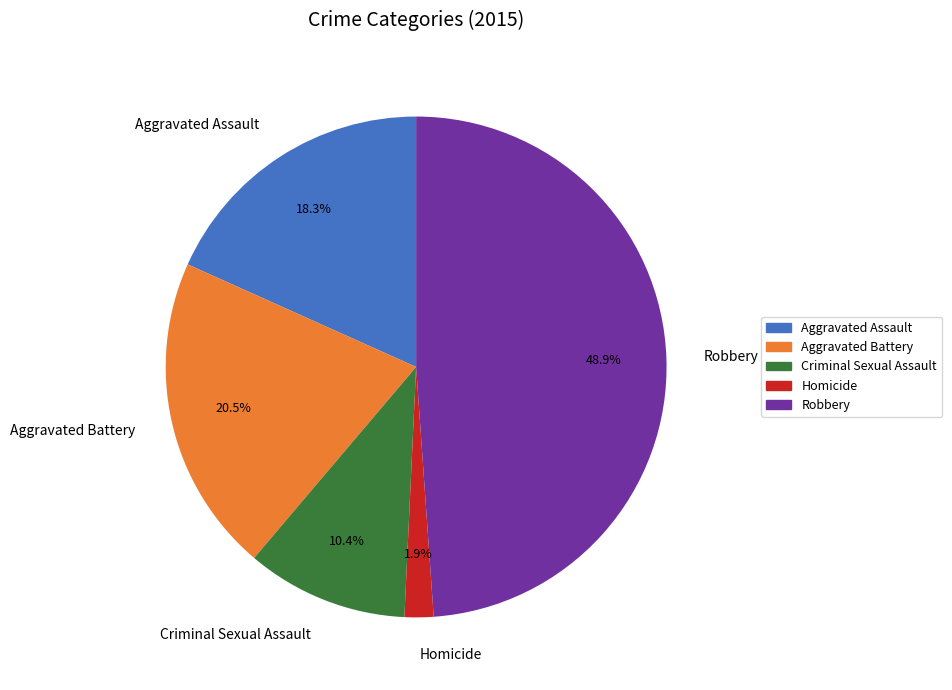

To the nearest percent, what is the difference between the Robbery and Homicide slice percentages?

47%